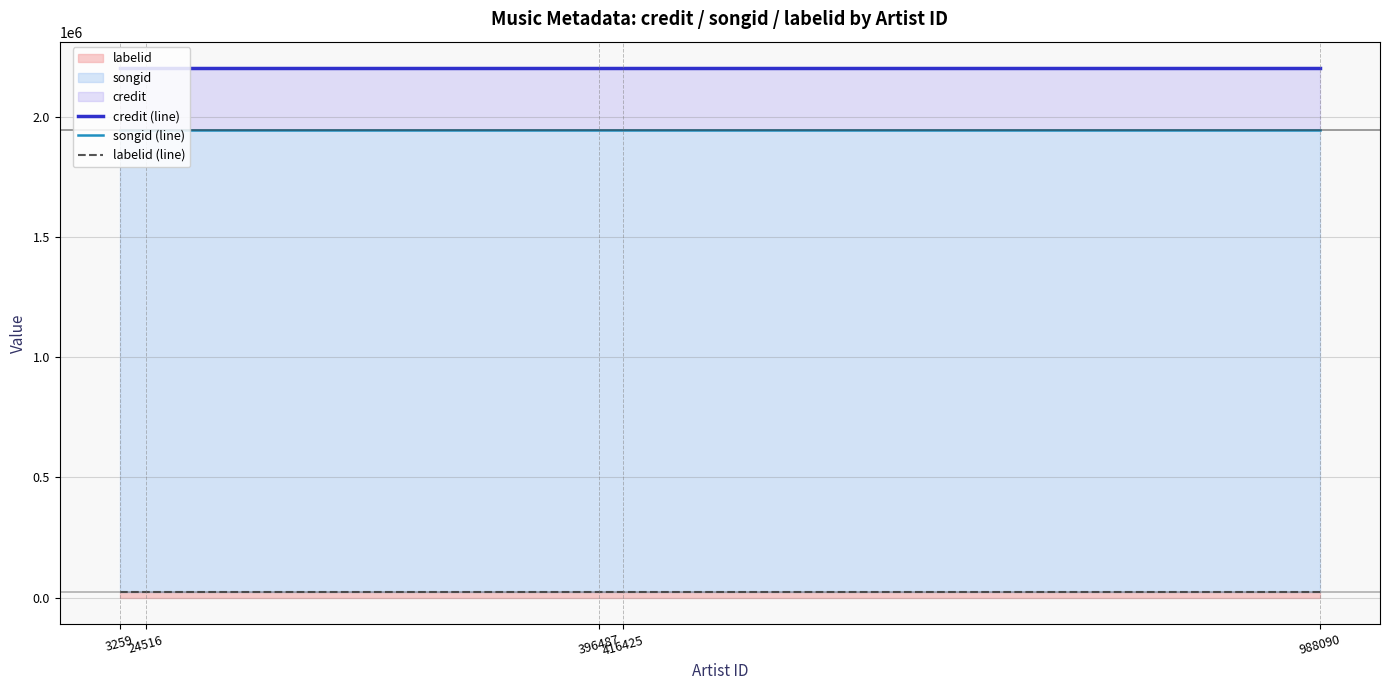

Reading right to left, extract all data points from this chart.

credit (line): 988090=2201183	416425=2201183	396487=2201183	24516=2201183	3259=2201183
songid (line): 988090=1942818	416425=1942818	396487=1942818	24516=1942818	3259=1942818
labelid (line): 988090=23569	416425=23569	396487=23569	24516=23569	3259=23569